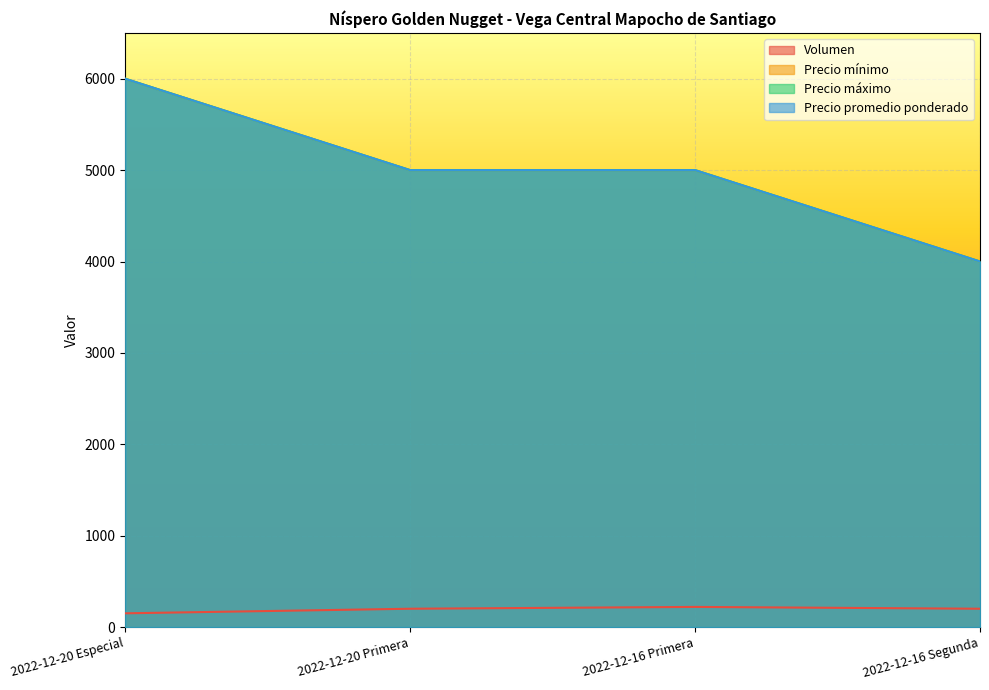

At how many categories does at least one series exceed 5513?

1